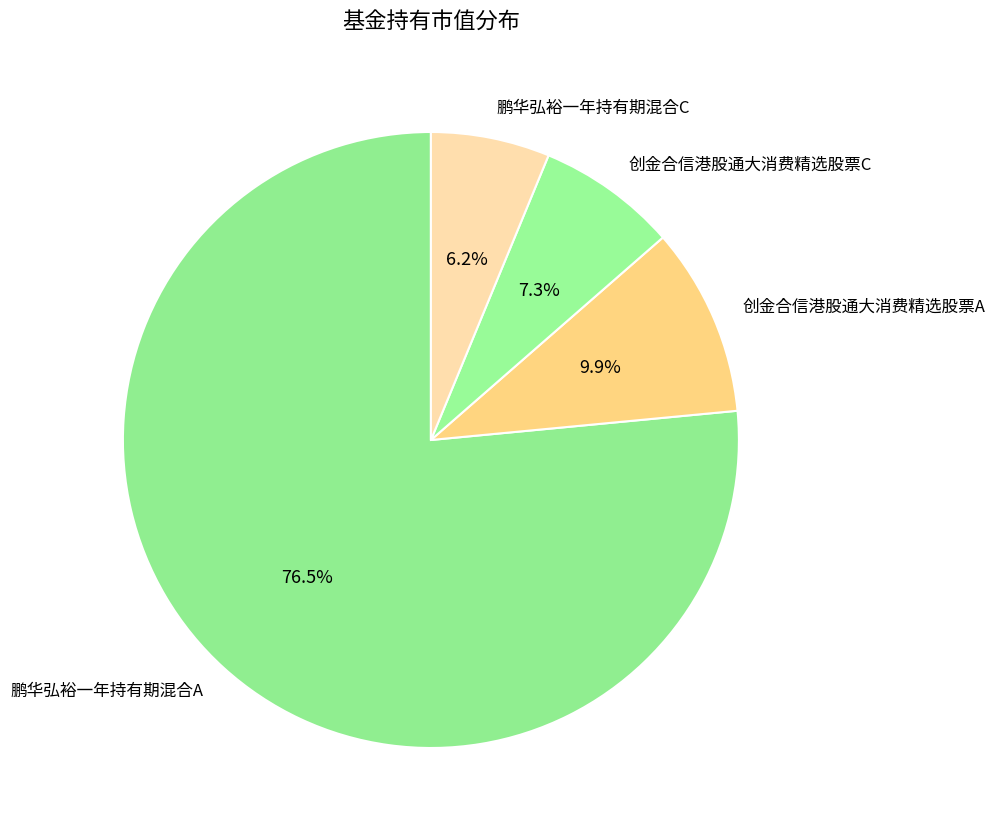

To the nearest percent, what is the difference between the 鹏华弘裕一年持有期混合A and 鹏华弘裕一年持有期混合C slice percentages?

70%